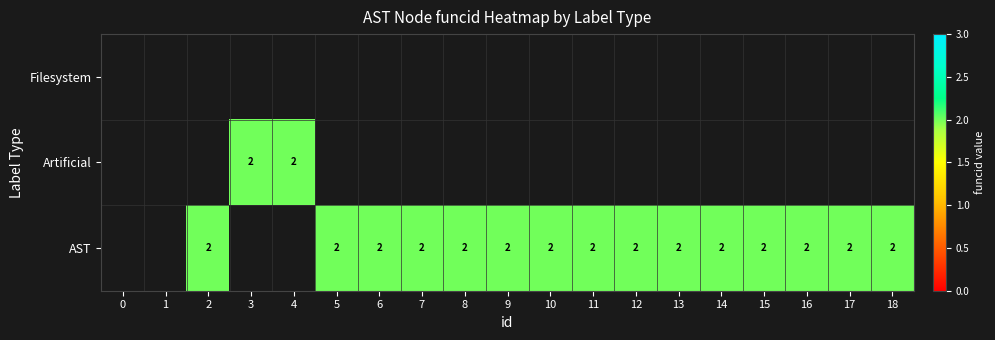

List the series in order of their peak value, lowest first.

Filesystem, Artificial, AST